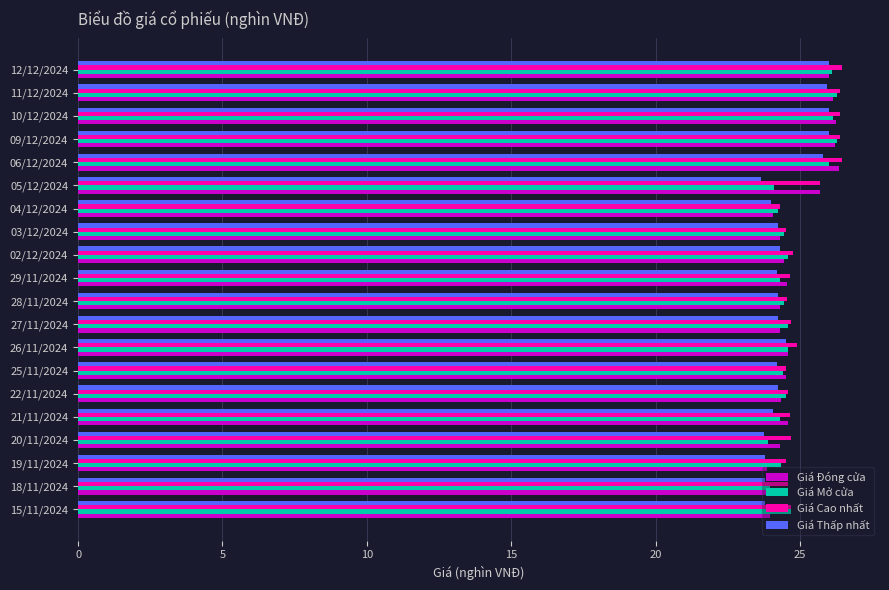

What is the sum of the Giá Đóng cửa values at 02/12/2024 and 10/12/2024?

50.7